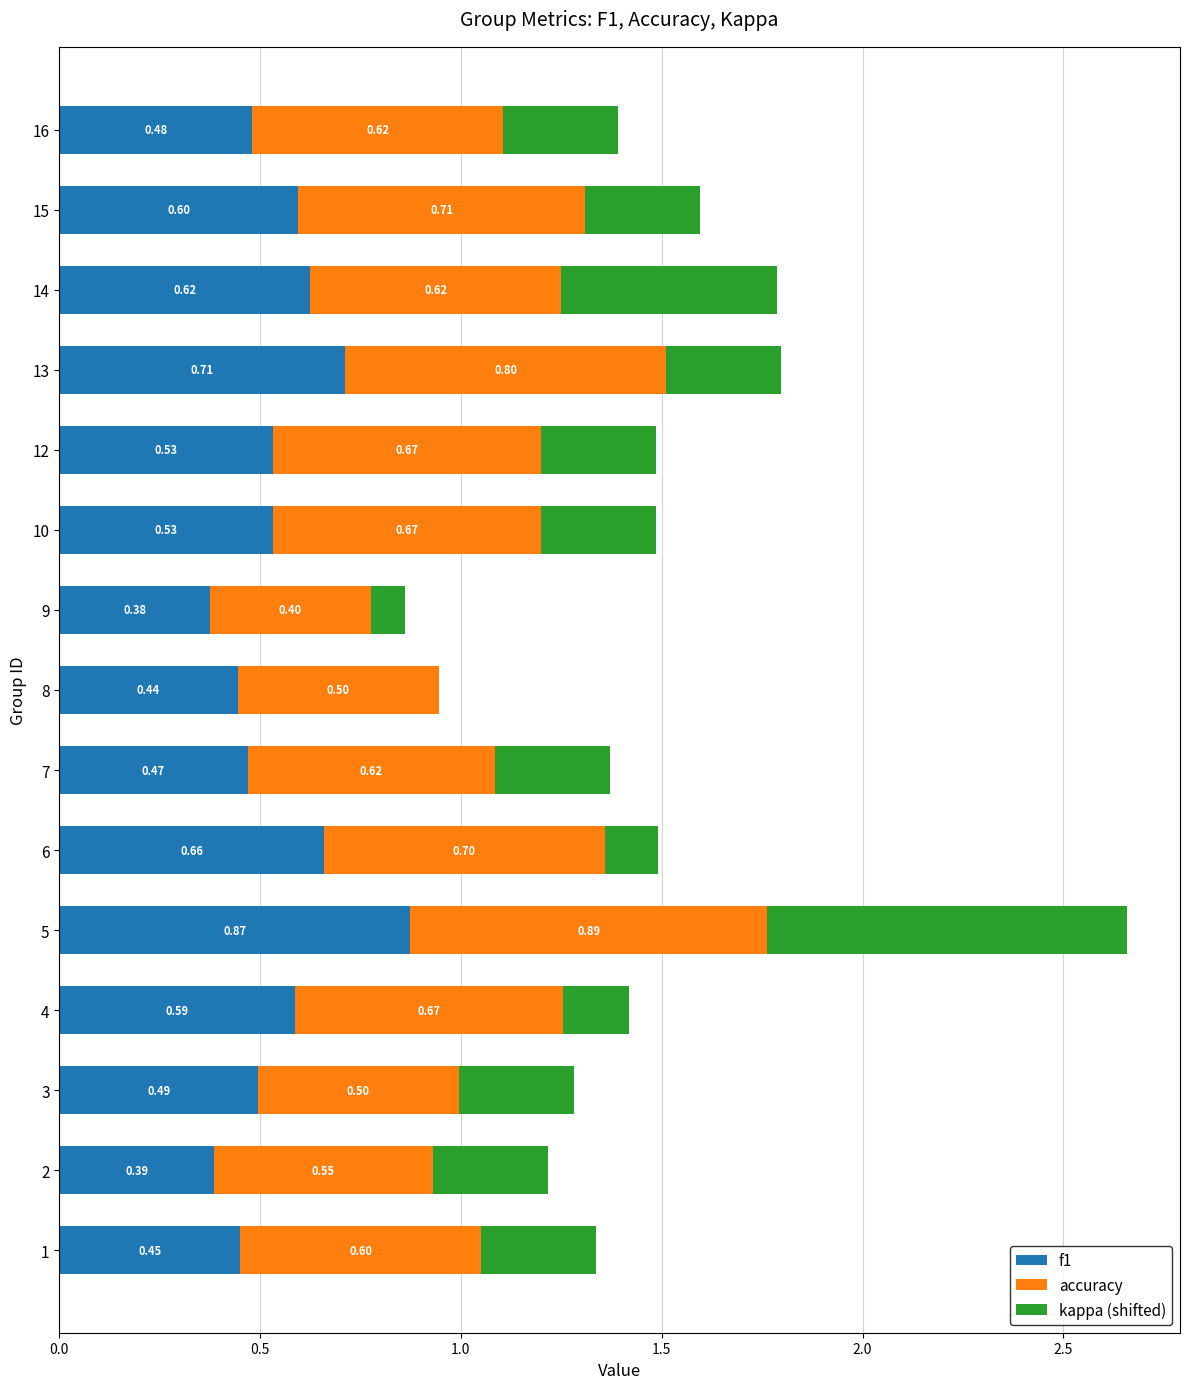

What are all the series names shown in the legend?

f1, accuracy, kappa (shifted)